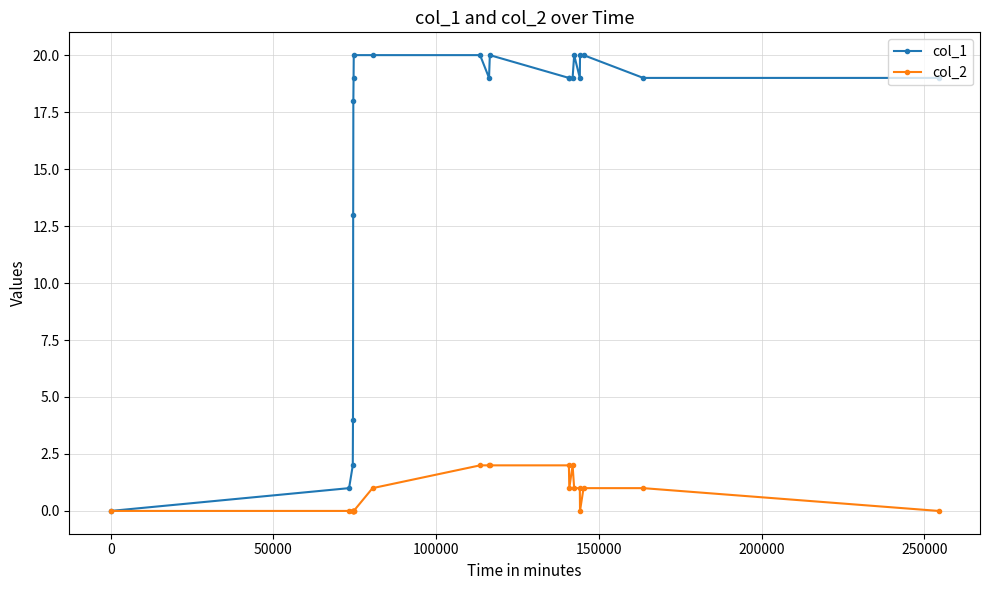

List the series in order of their overall mean, lowest first.

col_2, col_1